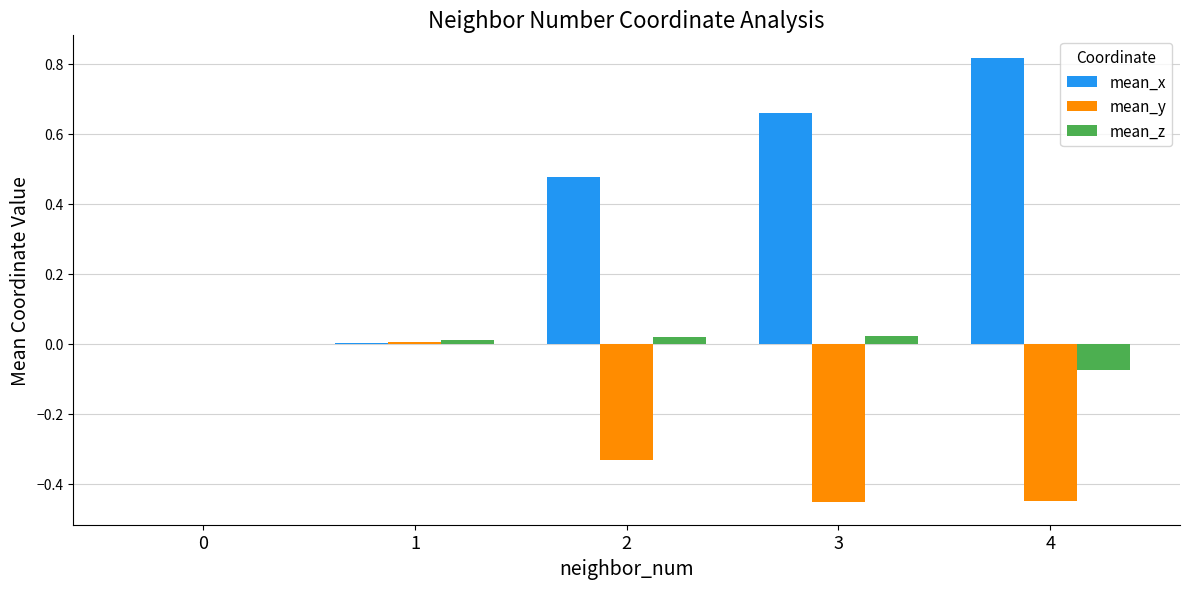

Which label corresponds to the largest value in the chart?

4